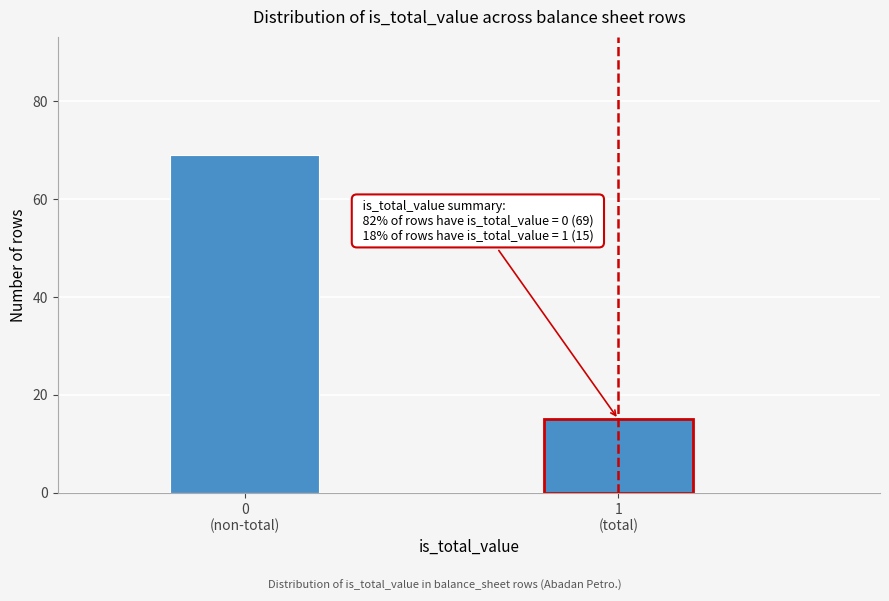

Reading left to right, what are all the values shown in this chart?

69	15